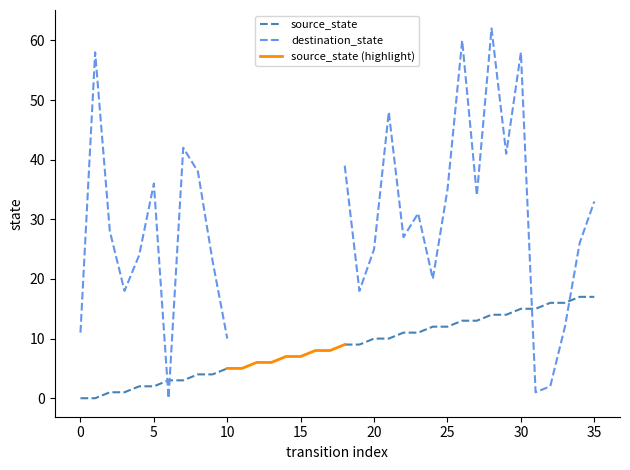

Rank the series by their average value, from highest to lowest.

destination_state, source_state